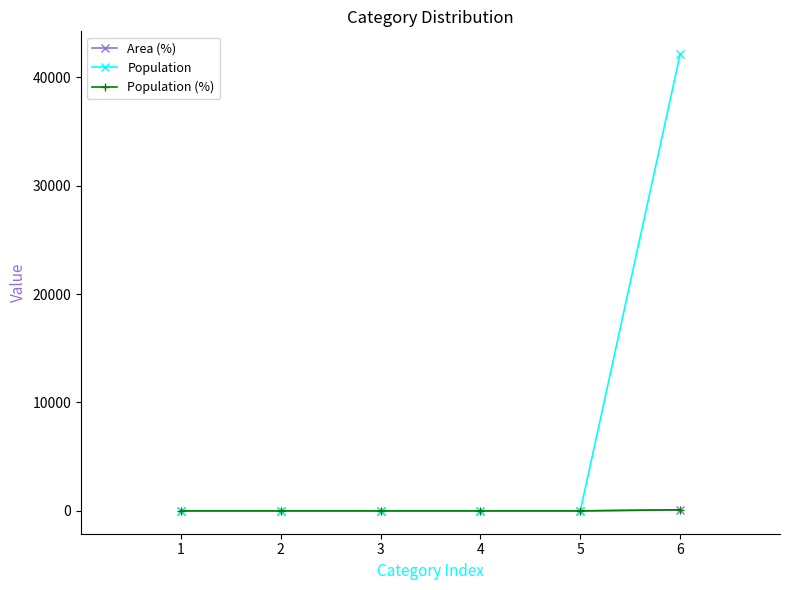

Which category has the lowest value in the Population series?

1